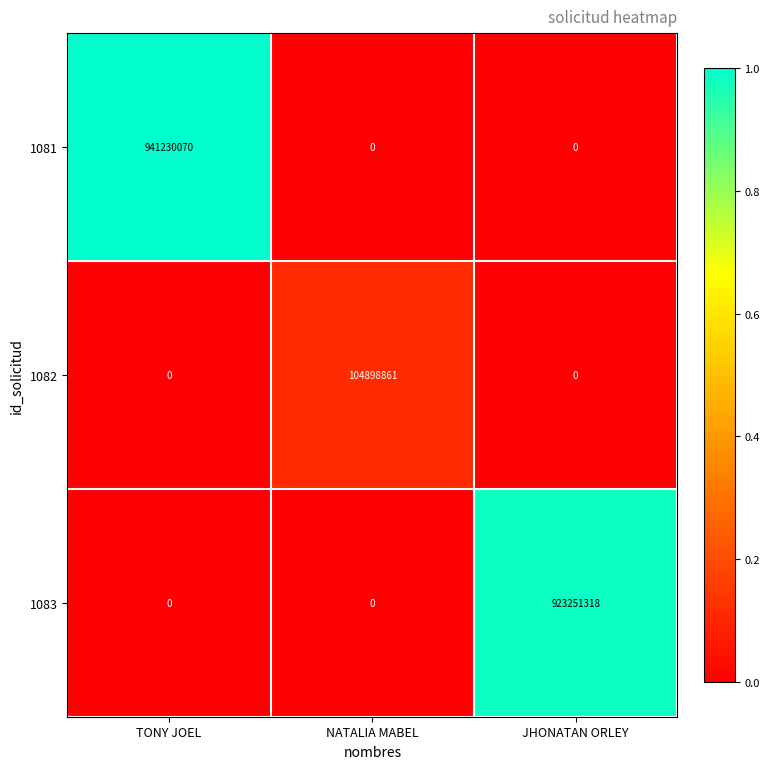

What is the total value across all series at TONY JOEL?

941230070